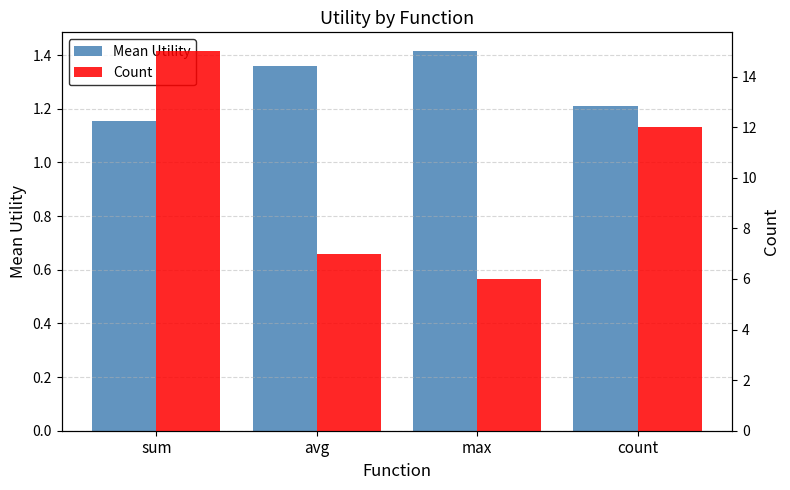

At which label does Mean Utility reach its minimum?

sum